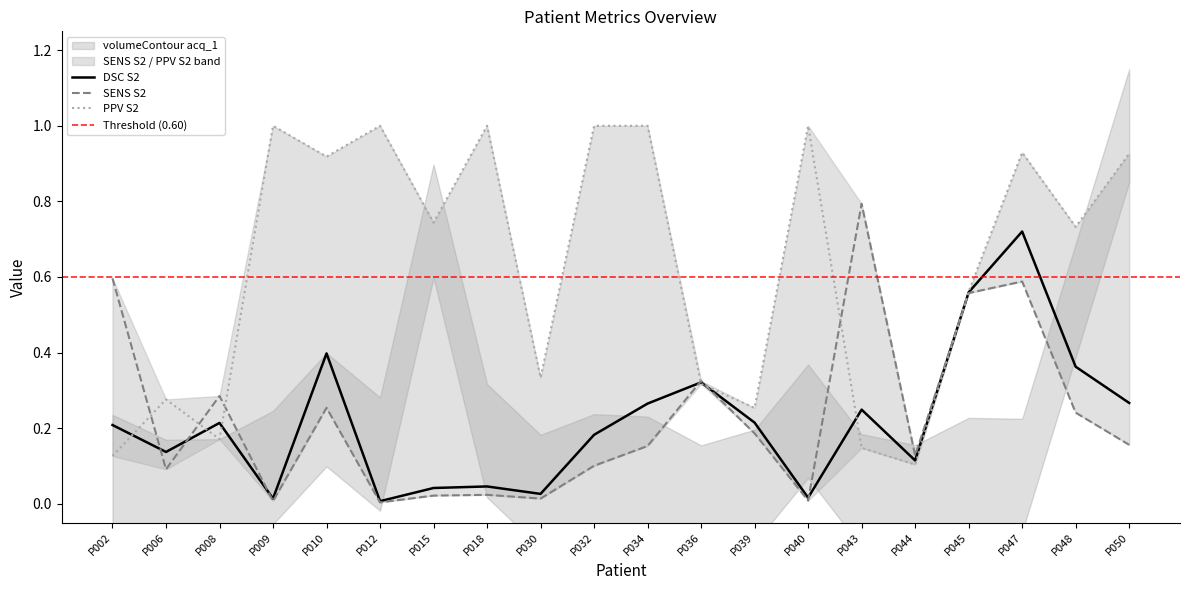

True or false: PPV S2 and SENS S2 intersect in this chart.

True